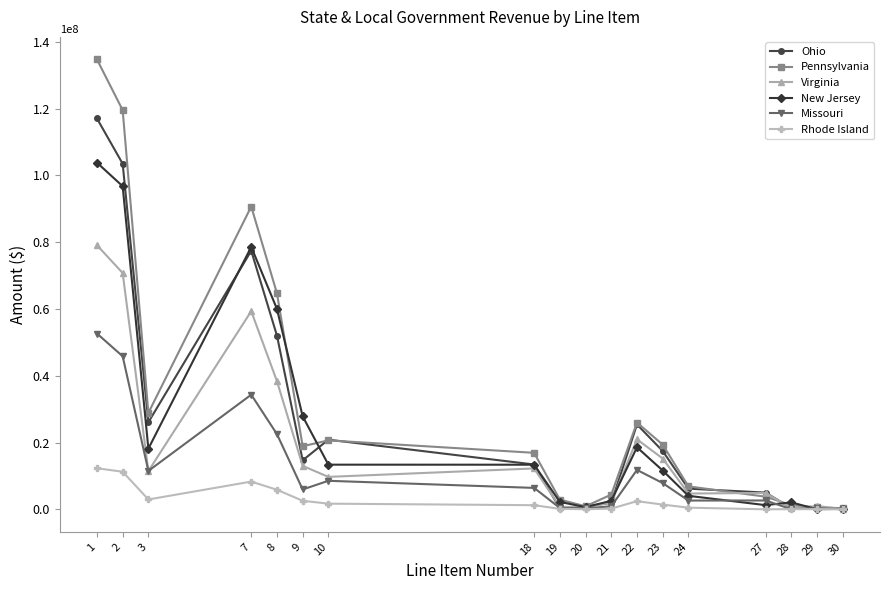

What is the value of the Ohio point at the 2nd from the left?

103472964